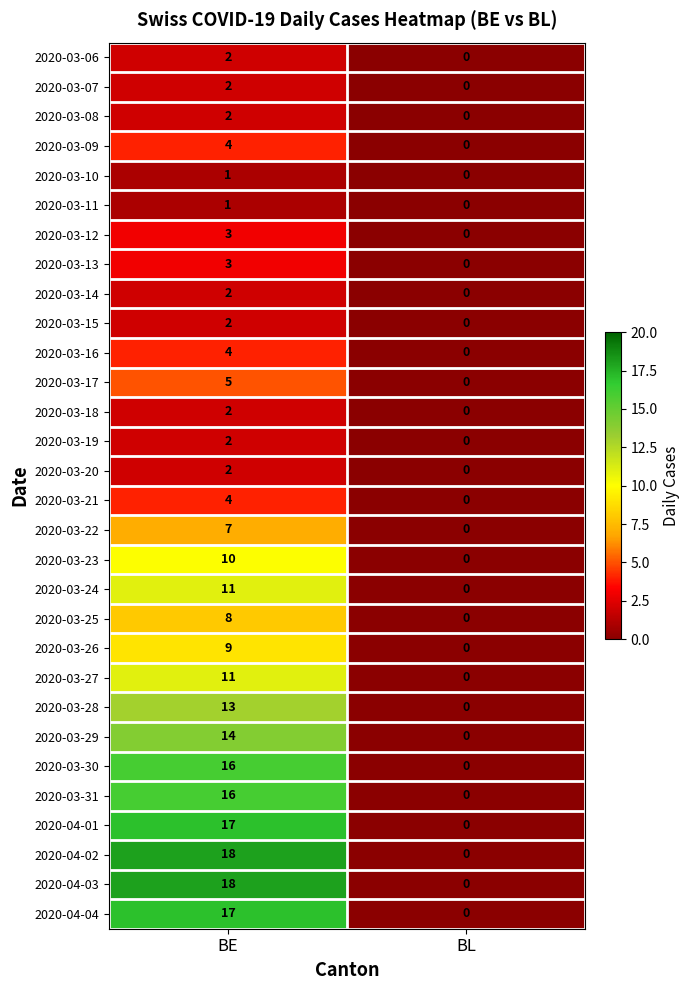

What is the difference between the maximum and minimum values in the 2020-03-27 series?

11